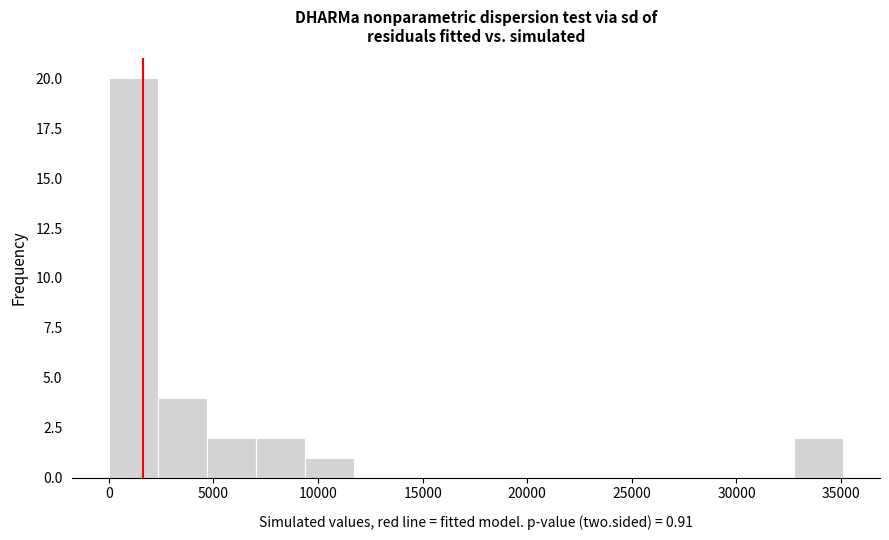

Reading left to right, transcribe this chart: for each bar, give the range it covers on the x-axis and its height. Neither the bar edges nor the heights are printed on the chart, so give them approximately, as read against the axes.

0 to 2500: 20
2500 to 4500: 4
4500 to 7000: 2
7000 to 9500: 2
9500 to 11500: 1
11500 to 14000: 0
14000 to 16500: 0
16500 to 18500: 0
18500 to 21000: 0
21000 to 23500: 0
23500 to 25500: 0
25500 to 28000: 0
28000 to 30500: 0
30500 to 33000: 0
33000 to 35000: 2